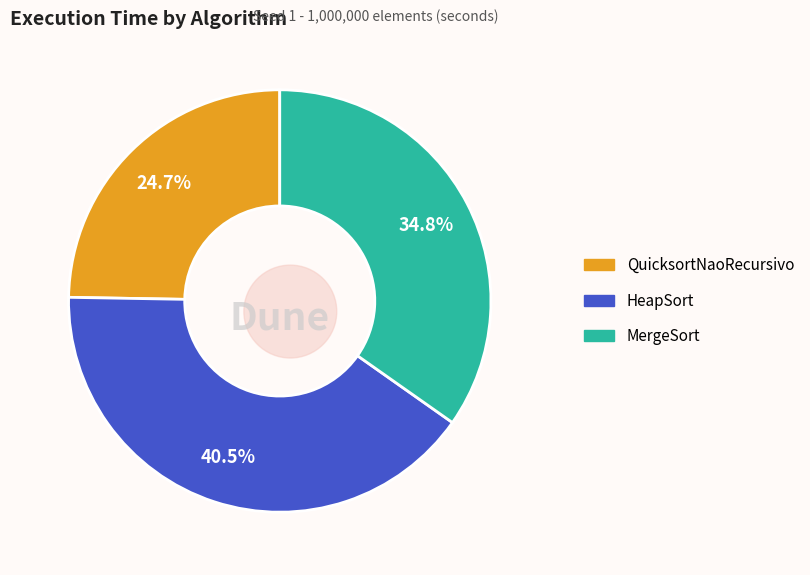

The MergeSort slice represents 42% of the pie. True or false?

False